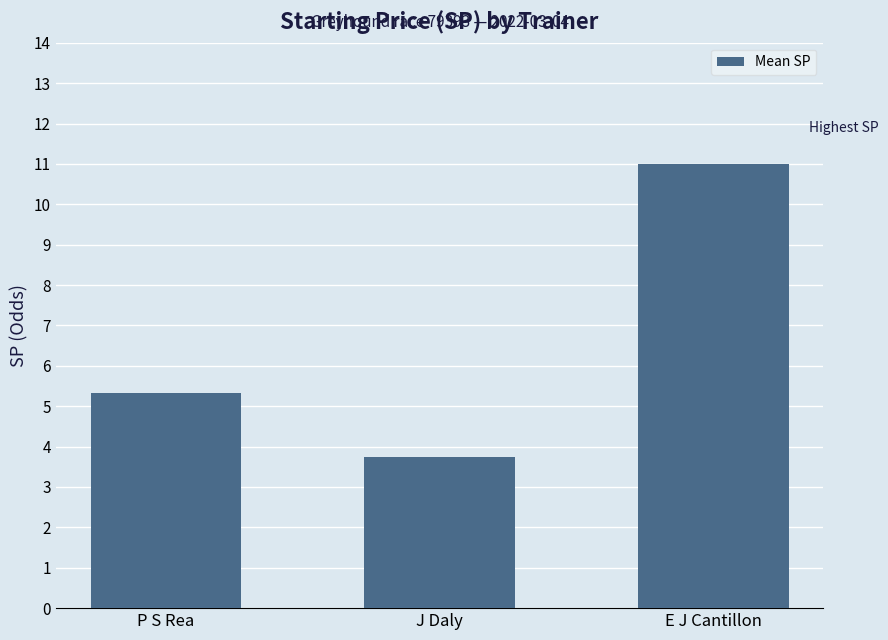

What position from the right is J Daly?

2